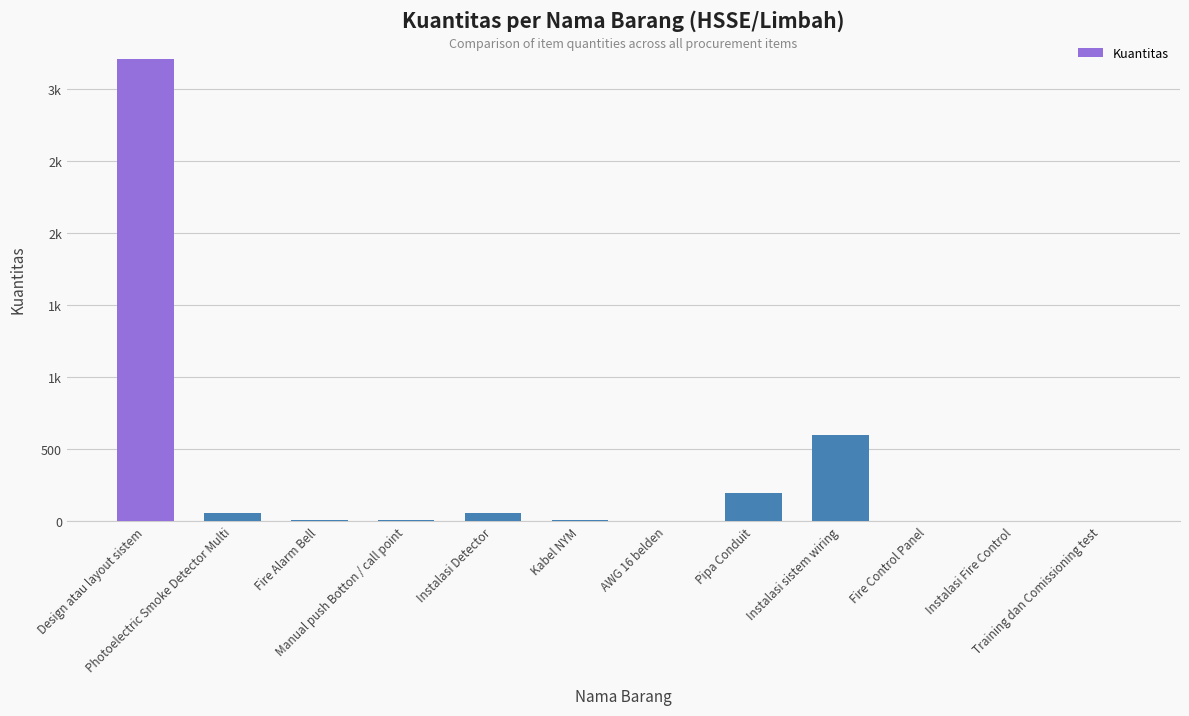

What position from the right is AWG 16 belden?

6